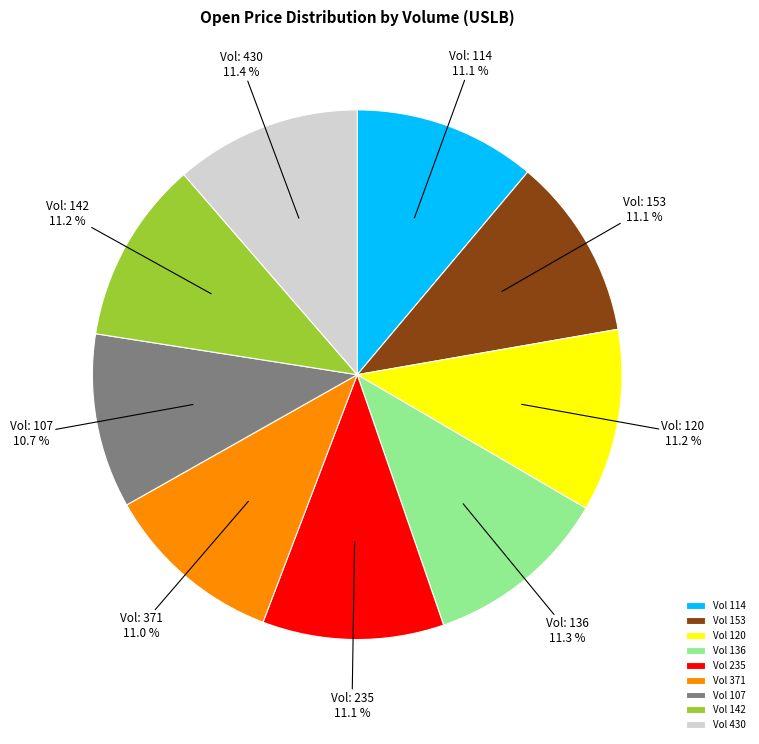

Is there a majority slice in this chart?

No